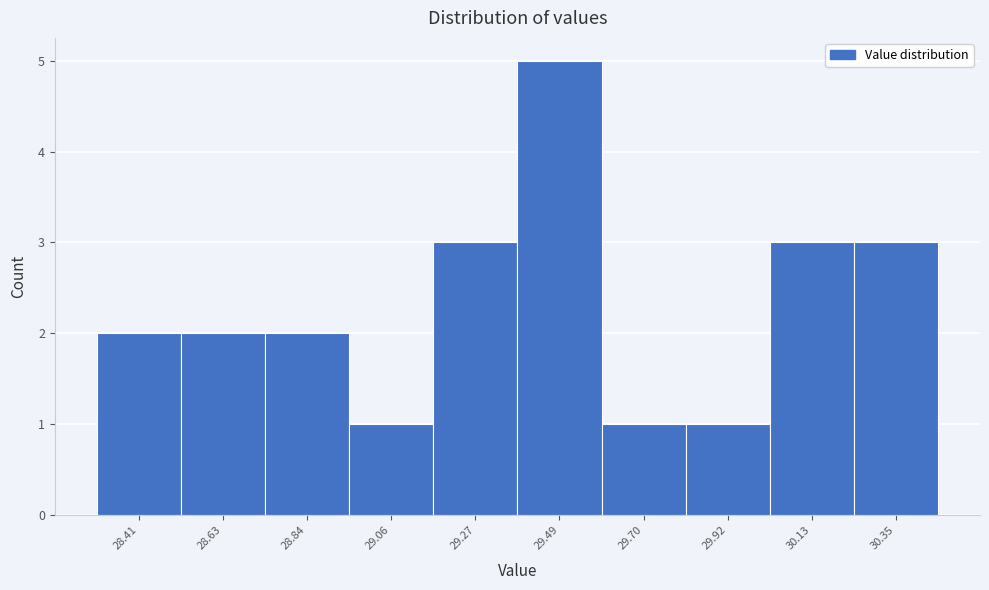

Reading left to right, list all the values displayed in this chart.

28.41=2	28.63=2	28.84=2	29.06=1	29.27=3	29.49=5	29.70=1	29.92=1	30.13=3	30.35=3